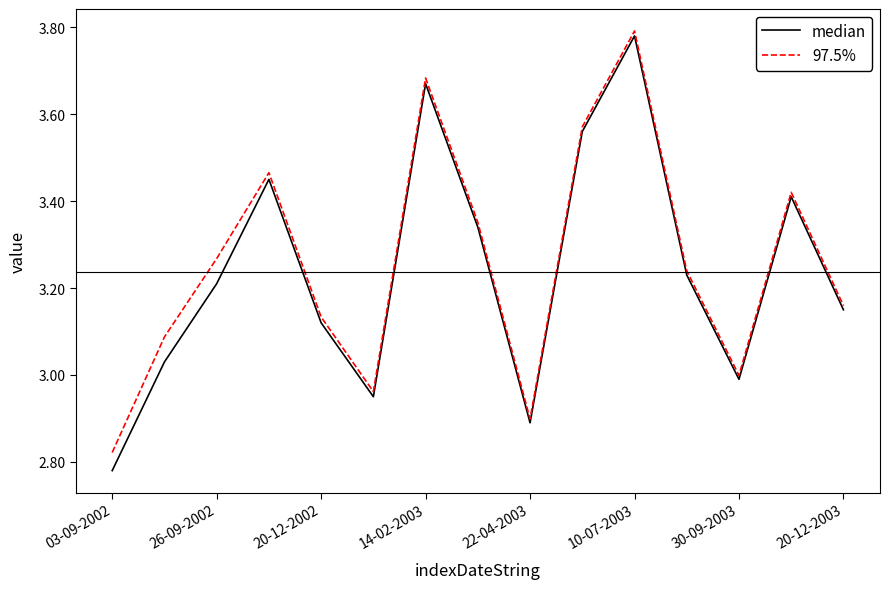

Which series has the widest spread of values?

median